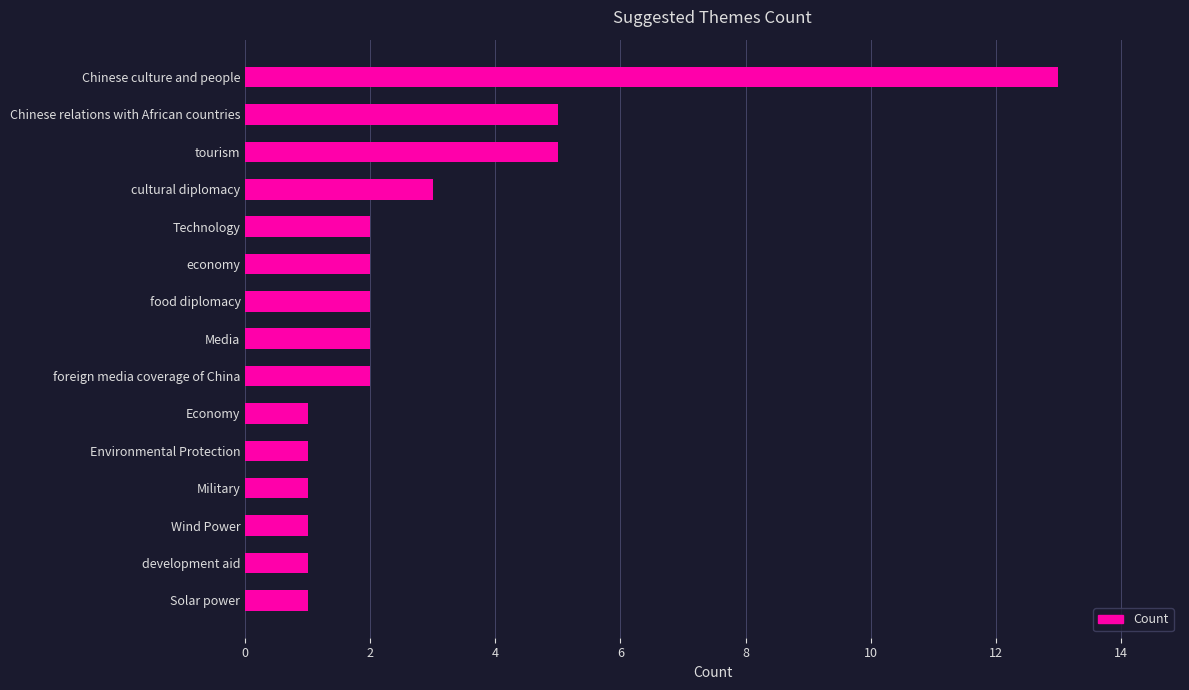

What is the minimum value shown in the chart?

1